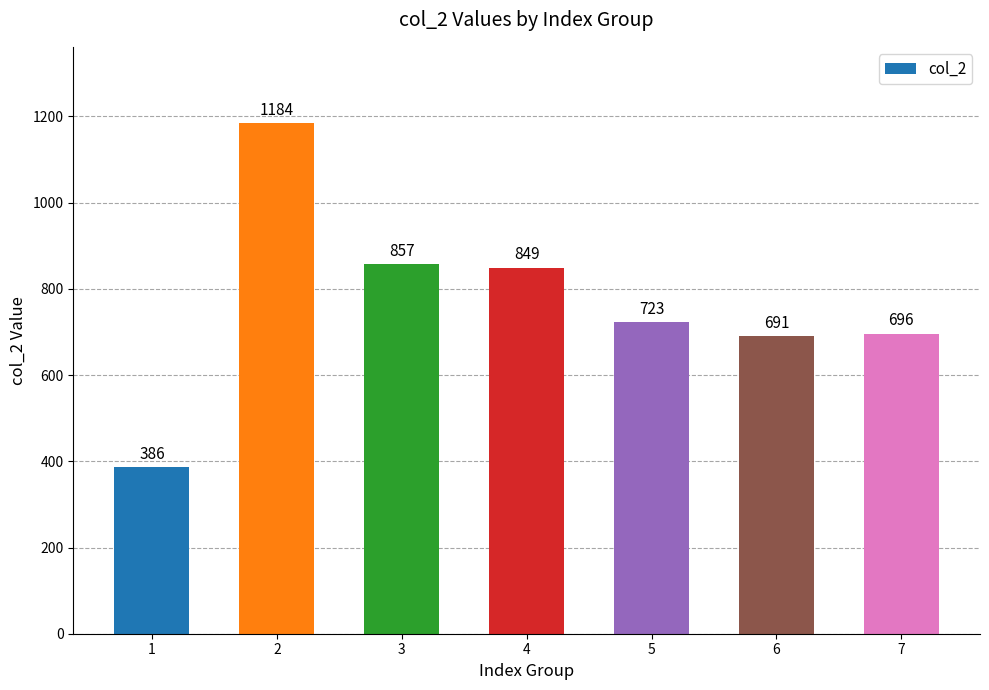

Which category has the lowest value across all series?

1